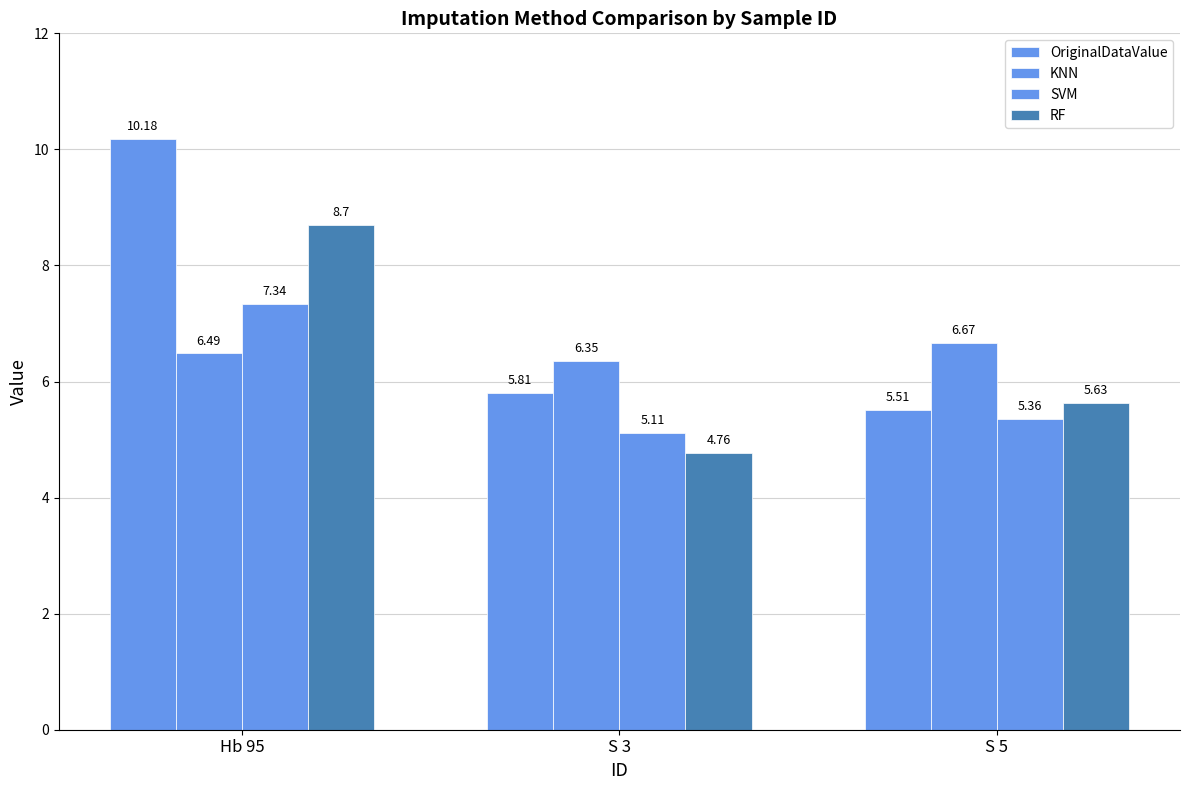

Reading right to left, transcribe all the data shown in this chart.

OriginalDataValue: 5.5	5.8	10.2
KNN: 6.7	6.4	6.5
SVM: 5.4	5.1	7.3
RF: 5.6	4.8	8.7